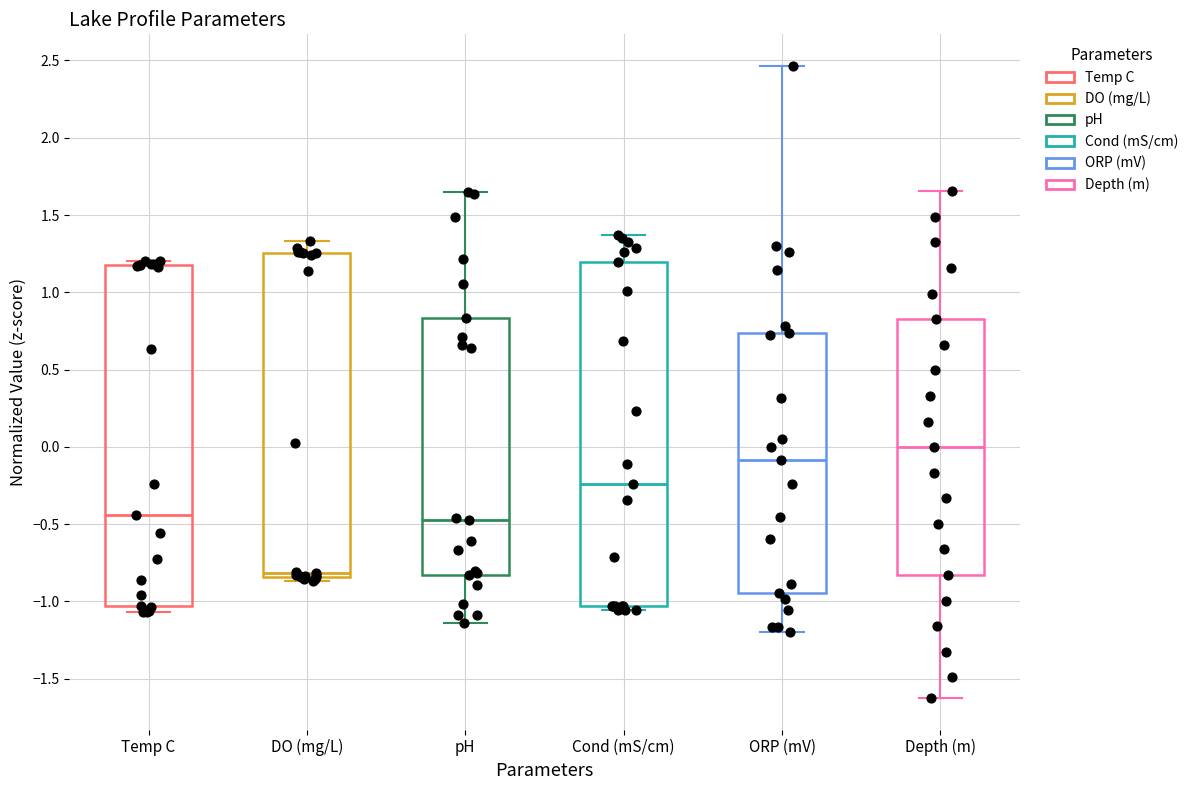

Reading left to right, transcribe this box plot: for each box, give where its median line is, the range the box spans, and where its two whiskers end, as read against the y-axis. The values are not printed on the chart, so give them approximately, as read against the axis.

Temp C: median -0.45, box -1.05 to 1.20, whiskers -1.05 (just below the box's lower edge) to 1.20 (just above the box's upper edge)
DO (mg/L): median -0.80, box -0.85 to 1.25, whiskers -0.85 (just below the box's lower edge) to 1.35
pH: median -0.45, box -0.85 to 0.85, whiskers -1.15 to 1.65
Cond (mS/cm): median -0.25, box -1.05 to 1.20, whiskers -1.05 (just below the box's lower edge) to 1.35
ORP (mV): median -0.10, box -0.95 to 0.75, whiskers -1.20 to 2.45
Depth (m): median 0.00, box -0.85 to 0.85, whiskers -1.60 to 1.65